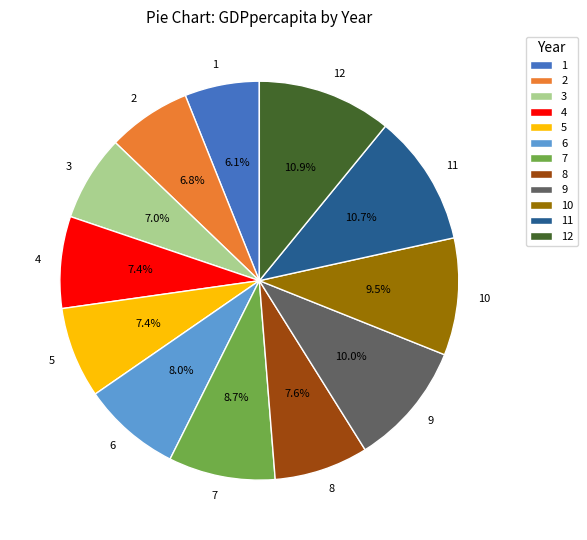

To the nearest percent, what is the average slice percentage?

8%